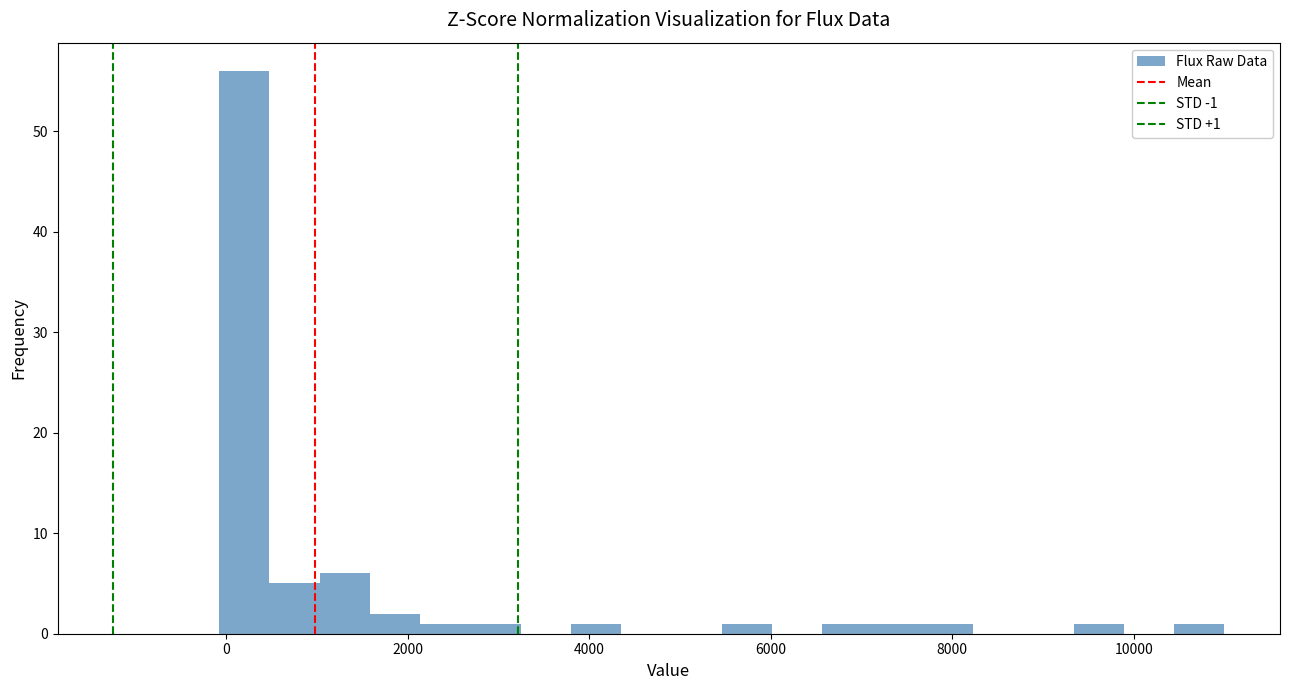

Around what value on the x-axis is the tallest bar? Give the approximate position of its centre, as read against the axis.

200